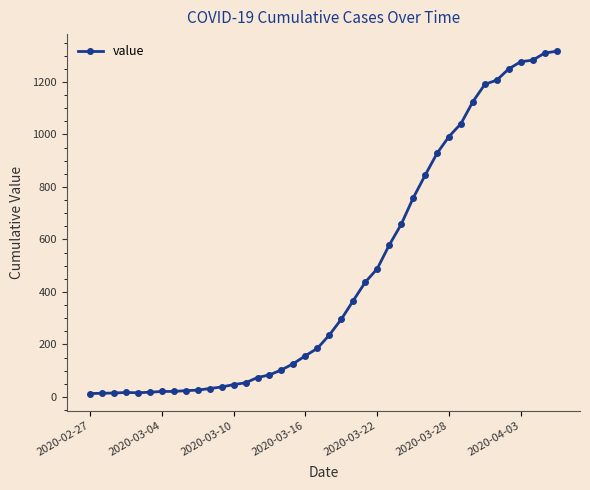

What is the greatest value displayed?

1317